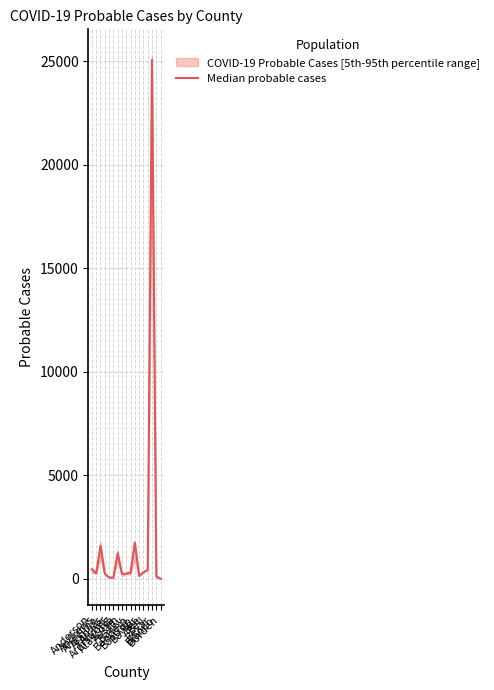

How many lines are shown in the chart?

1